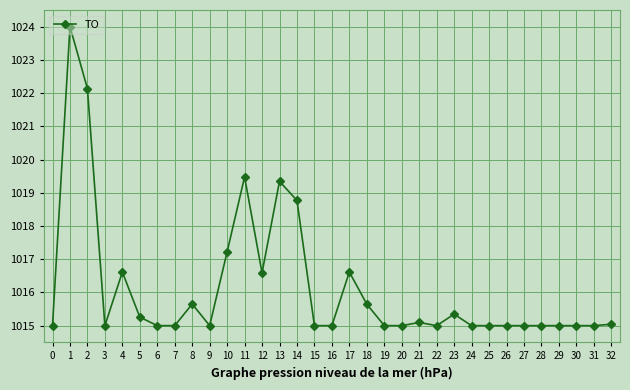

Approximately how many times larger is the value at 3 compared to 4?

1.0